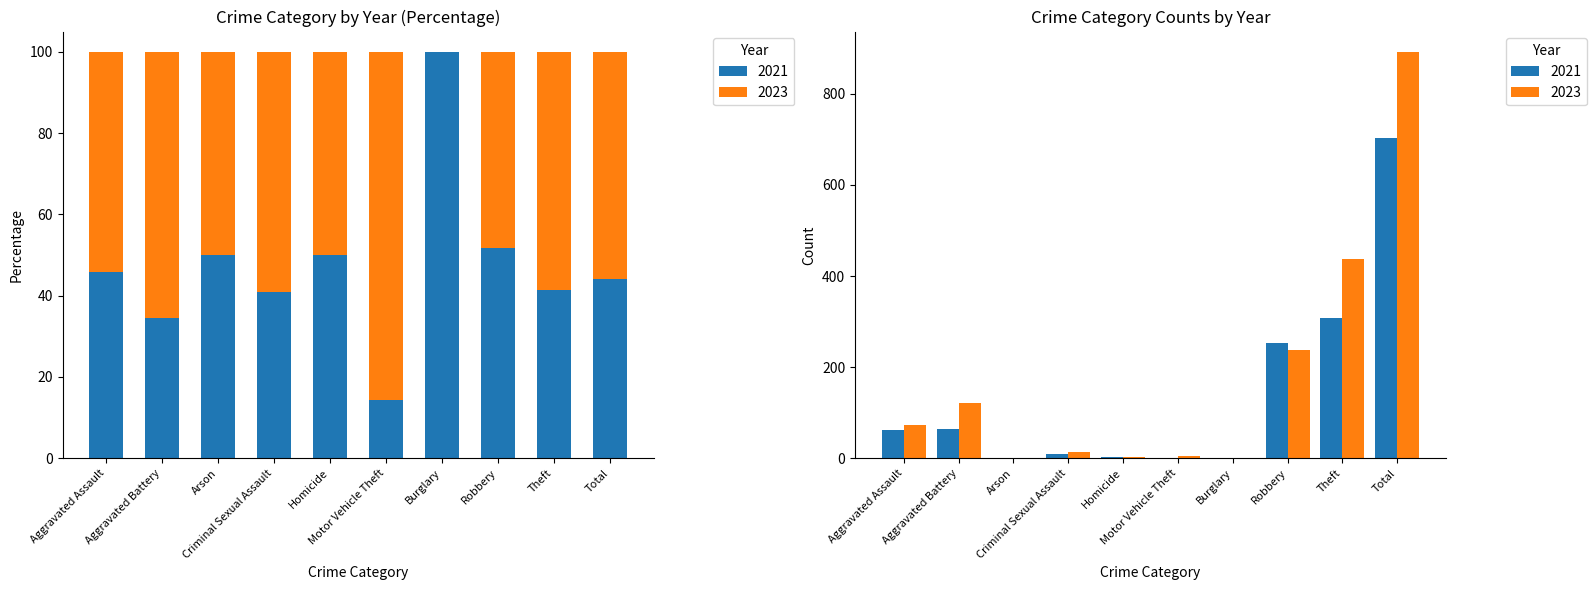

What are all the series names shown in the legend?

2021, 2023